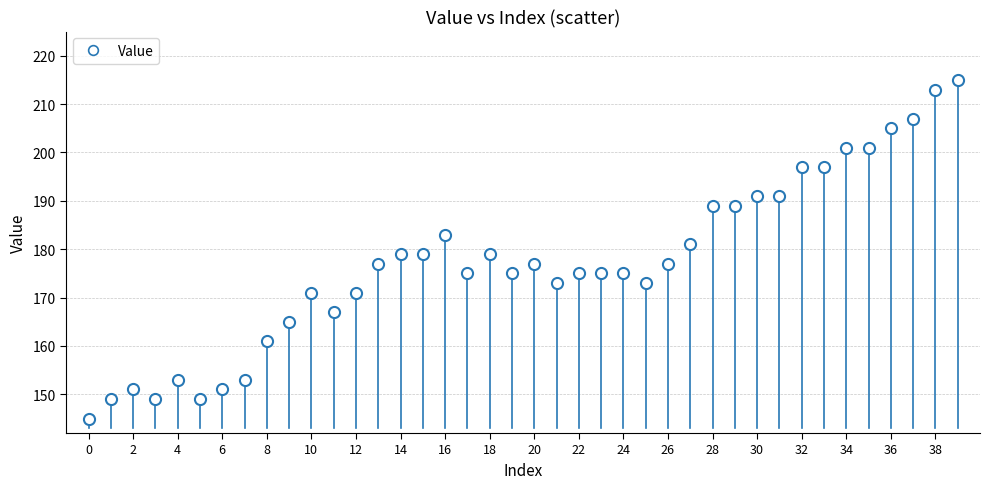

What is the range of Y values (max minus min)?

70